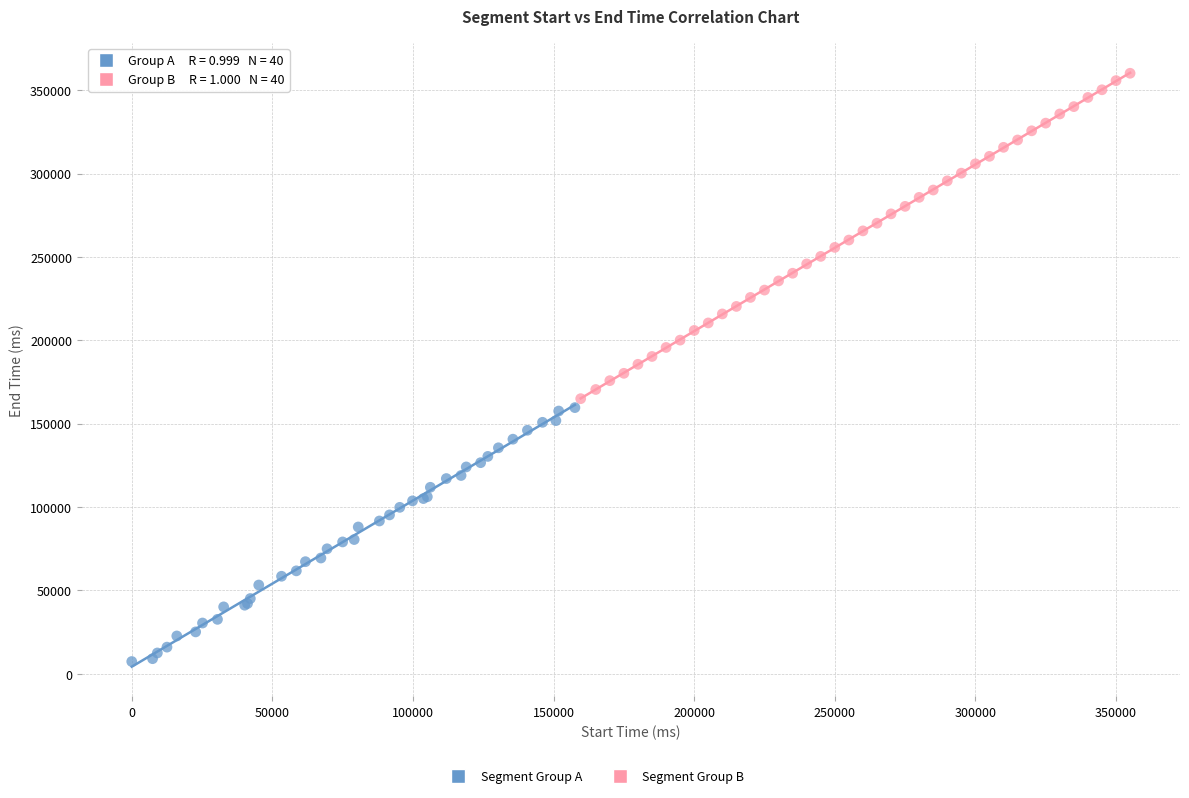

Which series has the widest spread of Y values?

Segment Group B